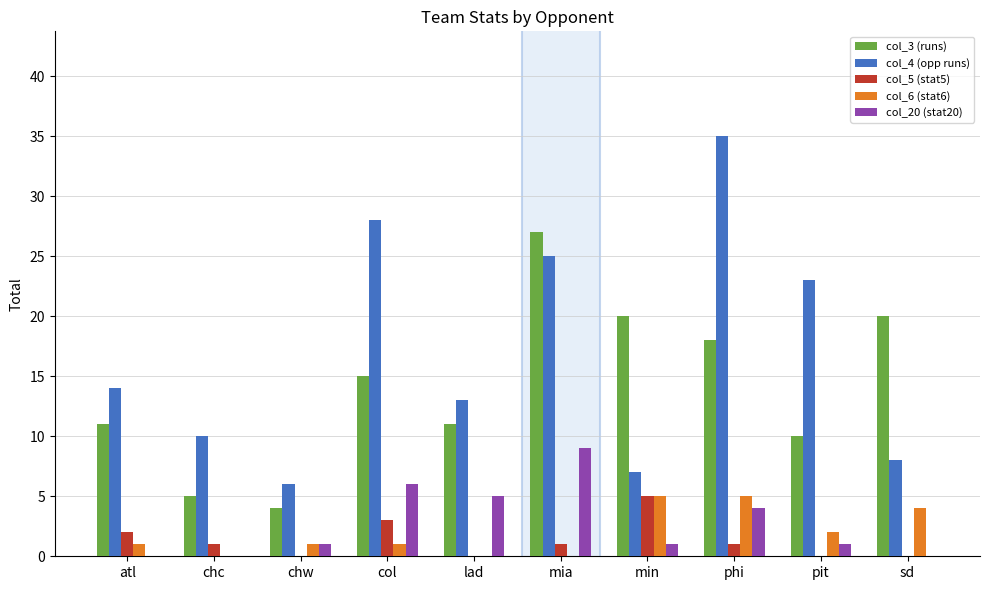

What is the sum of the col_5 (stat5) values at sd and atl?

2